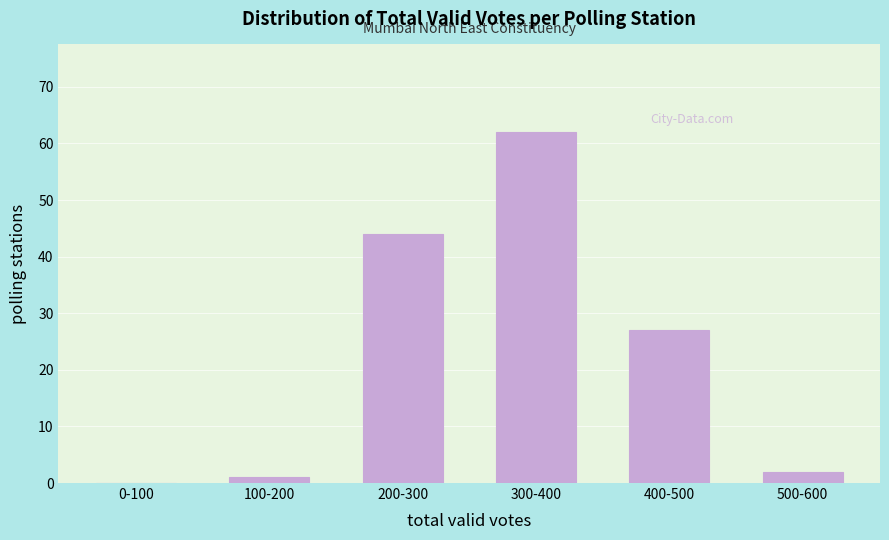

Reading left to right, what are all the values shown in this chart?

0-100=0	100-200=1	200-300=44	300-400=62	400-500=27	500-600=2